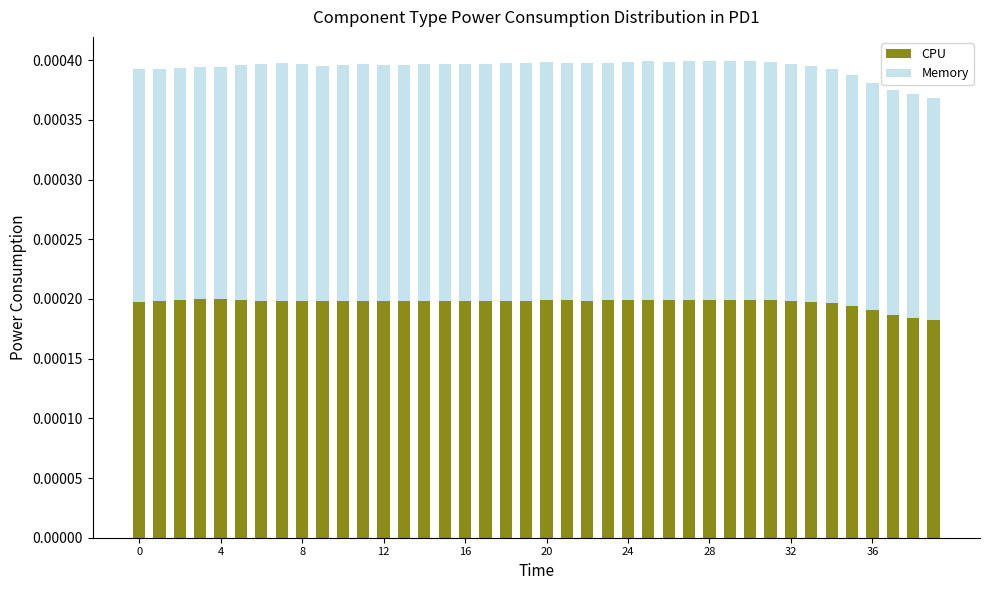

Are the bars grouped side by side (vs. stacked)?

No